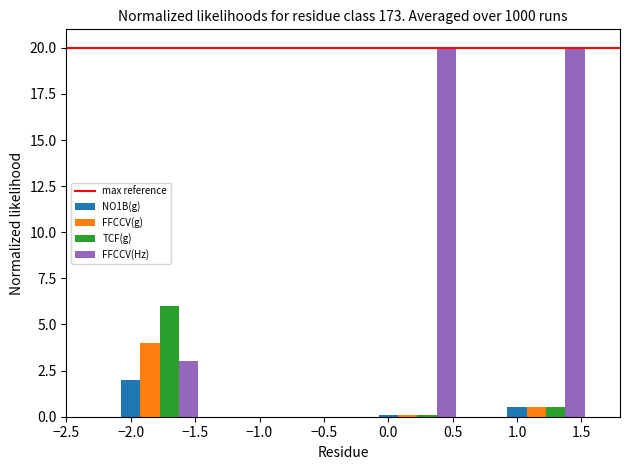

What is the sum of all FFCCV(Hz) values?

43.0